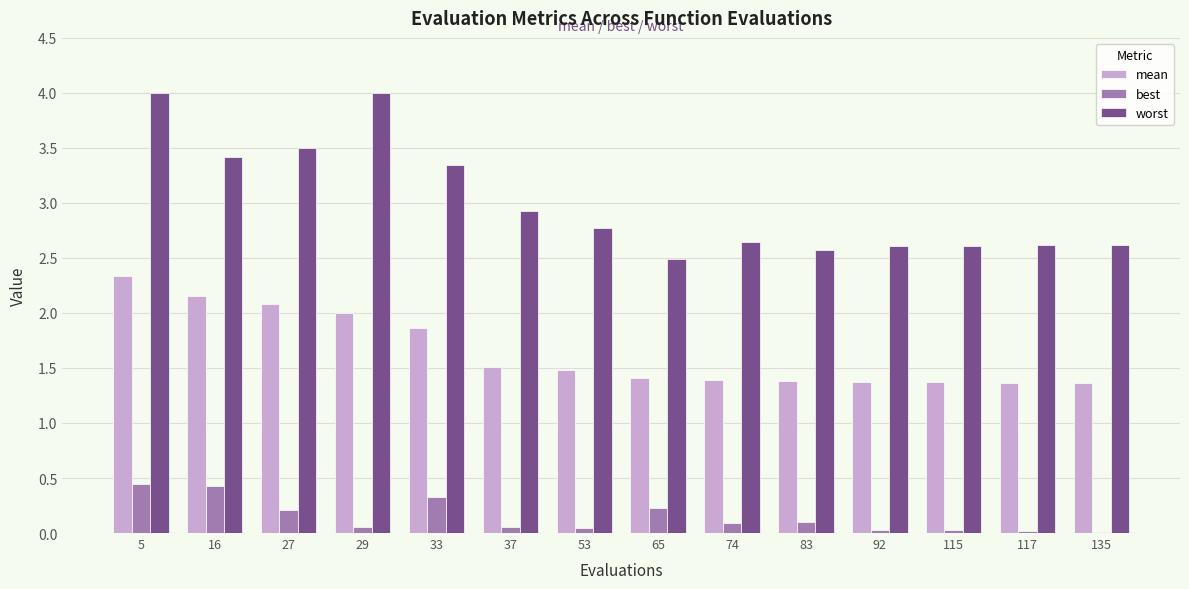

What is the highest value of the worst series?

4.0